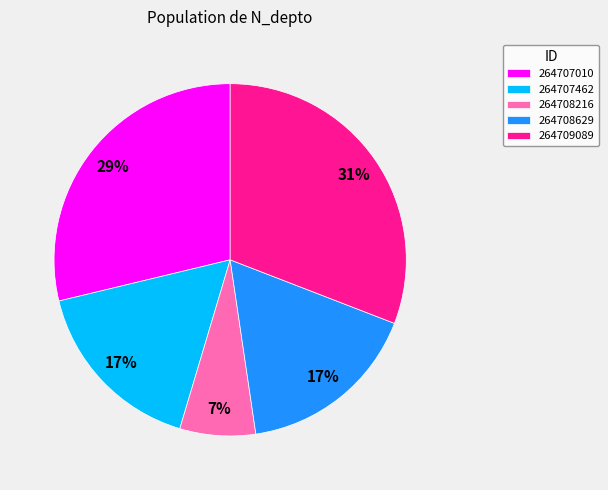

Do 264707010 and 264708216 together represent more than half of the pie?

No